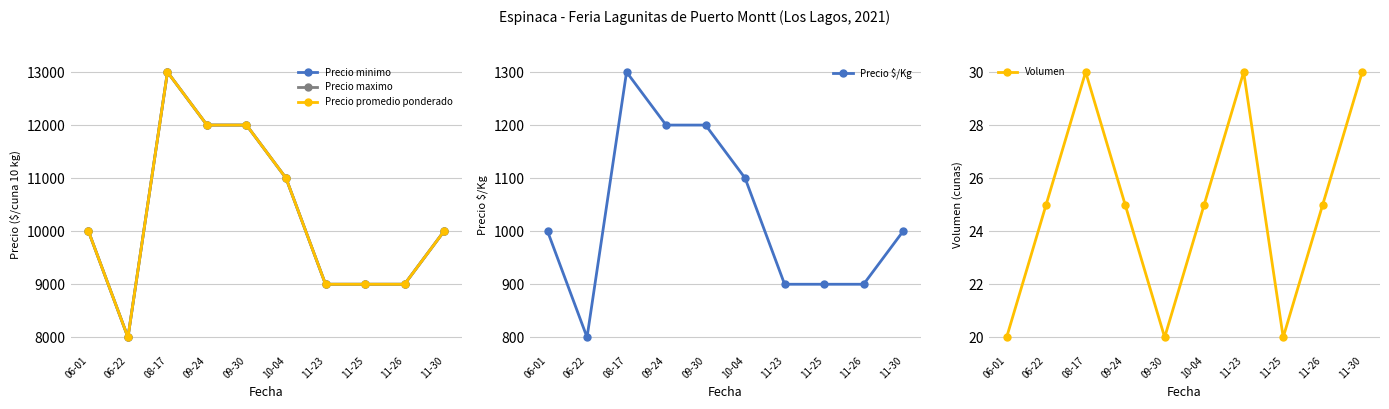

The Precio $/Kg series shows 638 at 11-30. True or false?

False